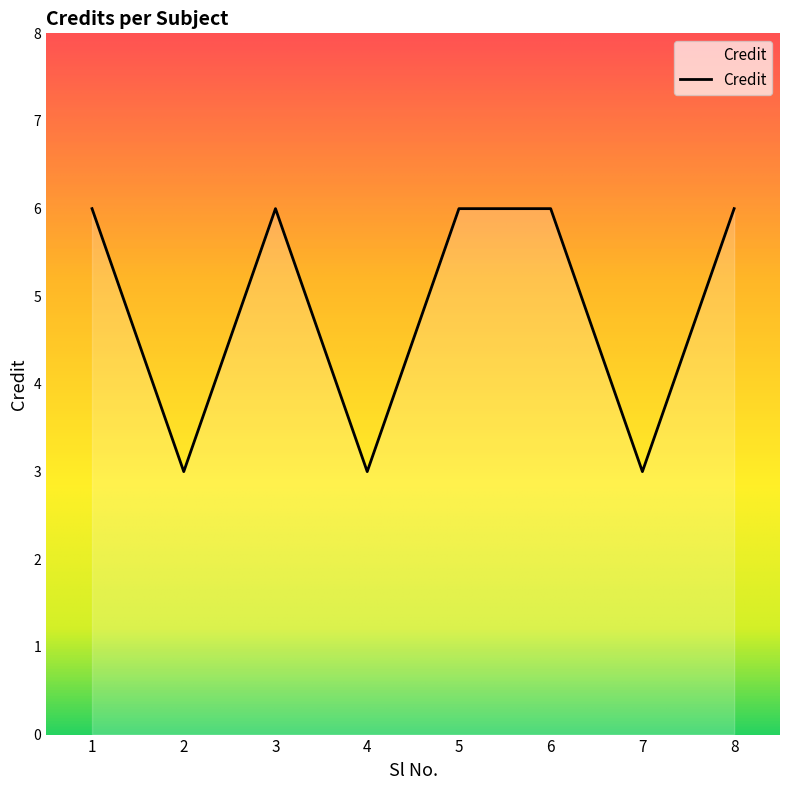

How many distinct data groups are displayed?

1